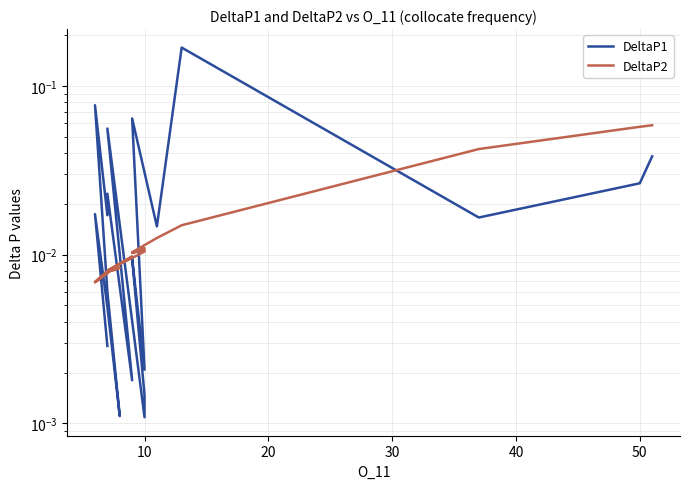

How many interior local valleys does the DeltaP1 series have?

7